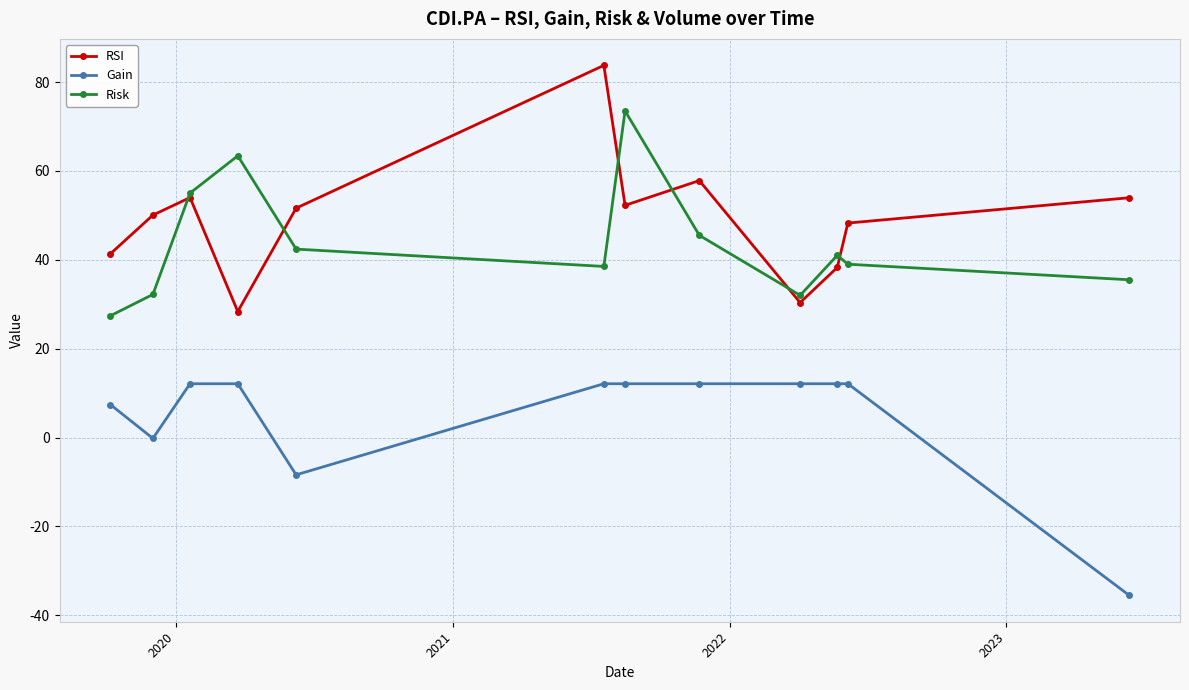

Which series has the largest total across all categories?

RSI